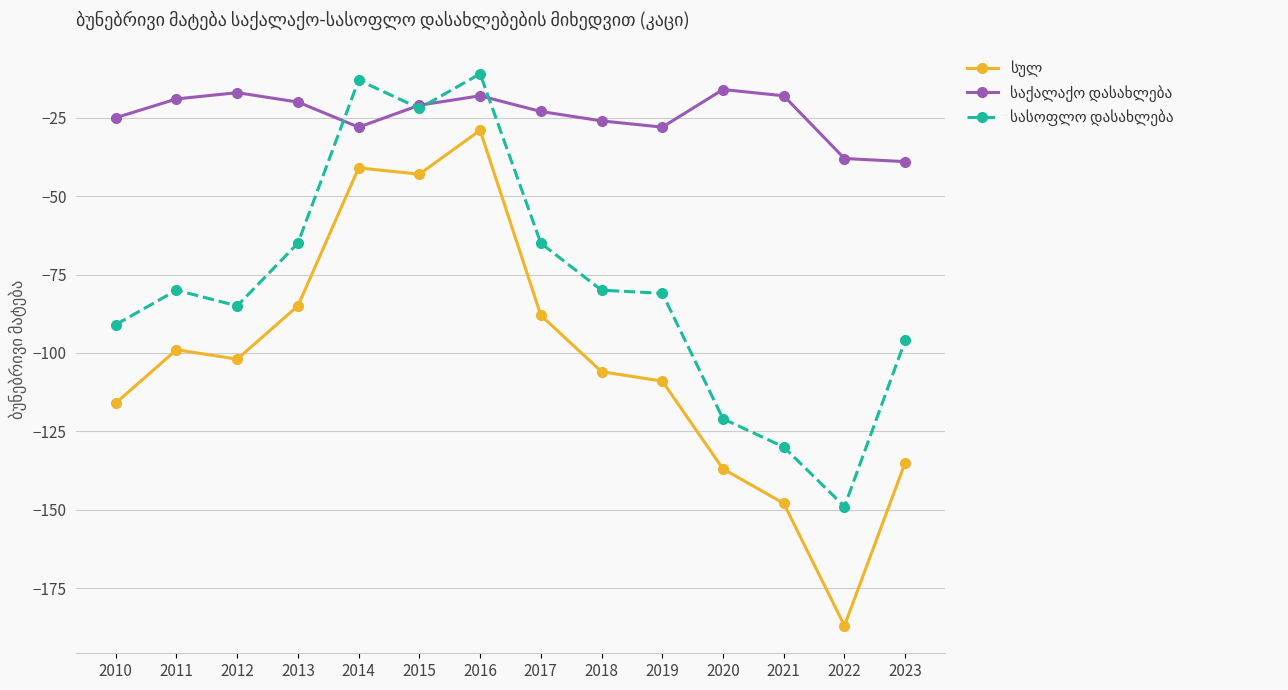

What is the spread (max minus min) of values at 2022?

149